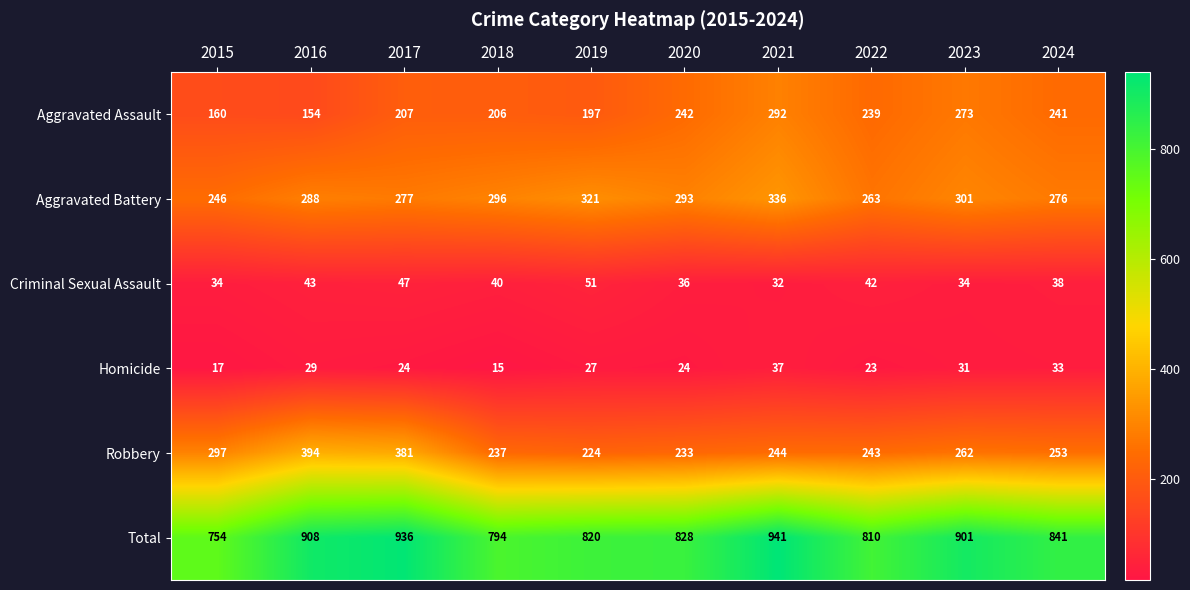

What is the spread (max minus min) of values at 2019?

793